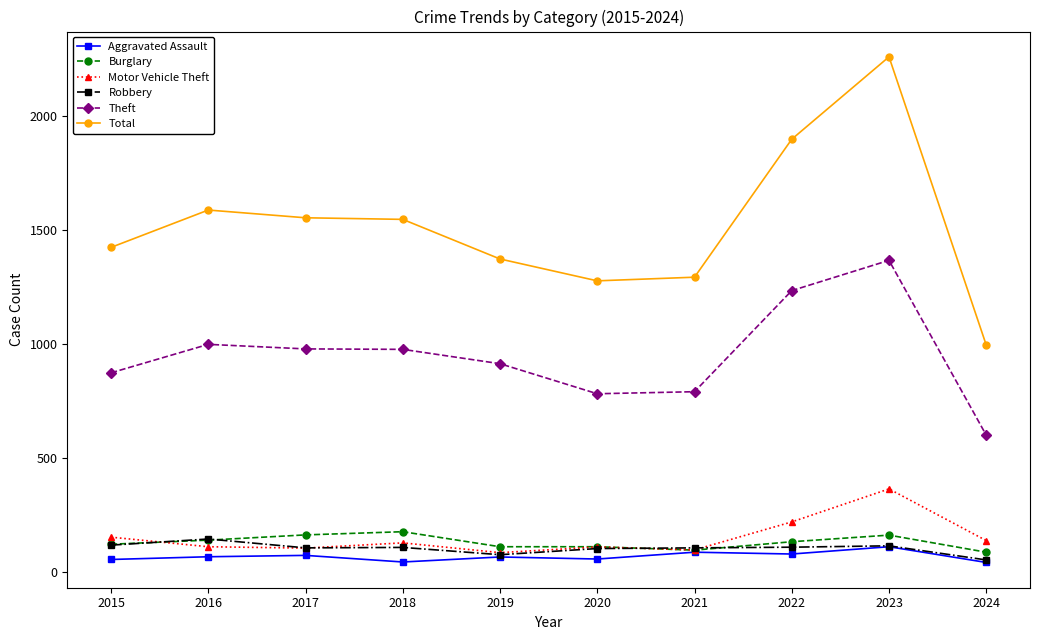

What is the difference between the Theft values at 2022 and 2017?

256